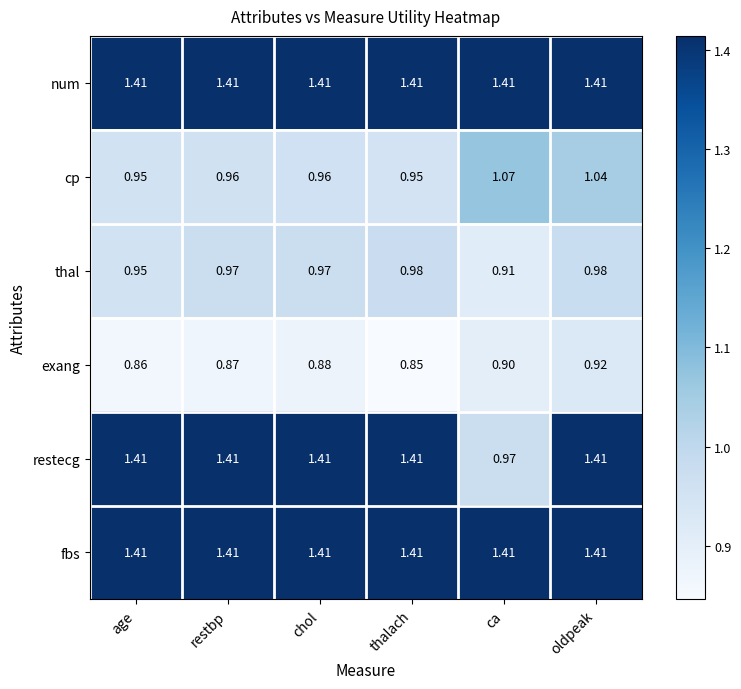

Which series changed the most between thalach and ca?

restecg